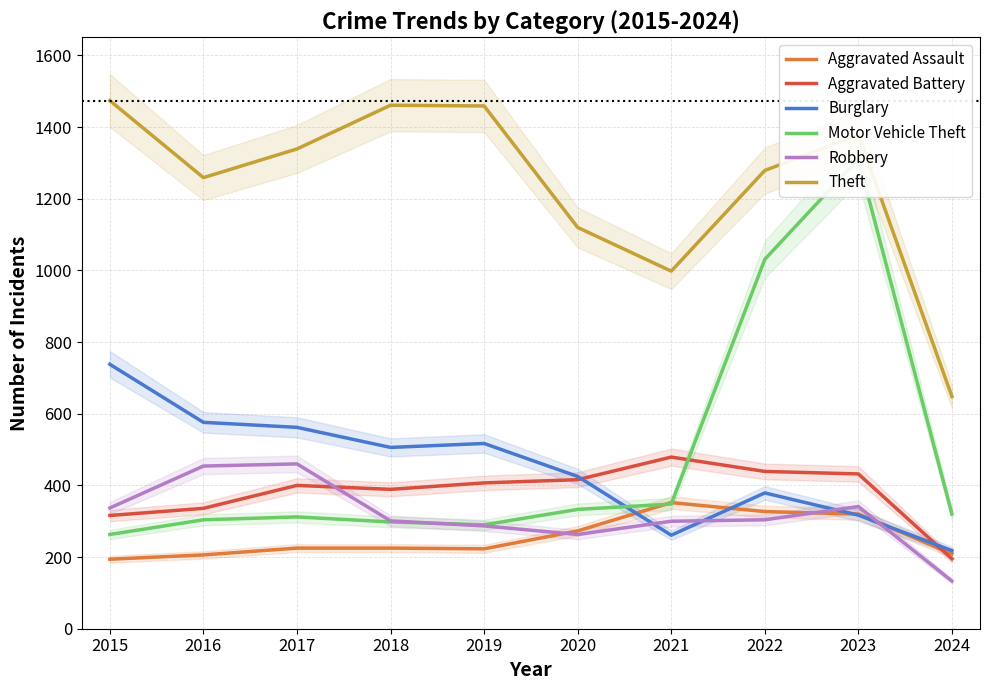

What is the maximum value shown in the chart?

1474